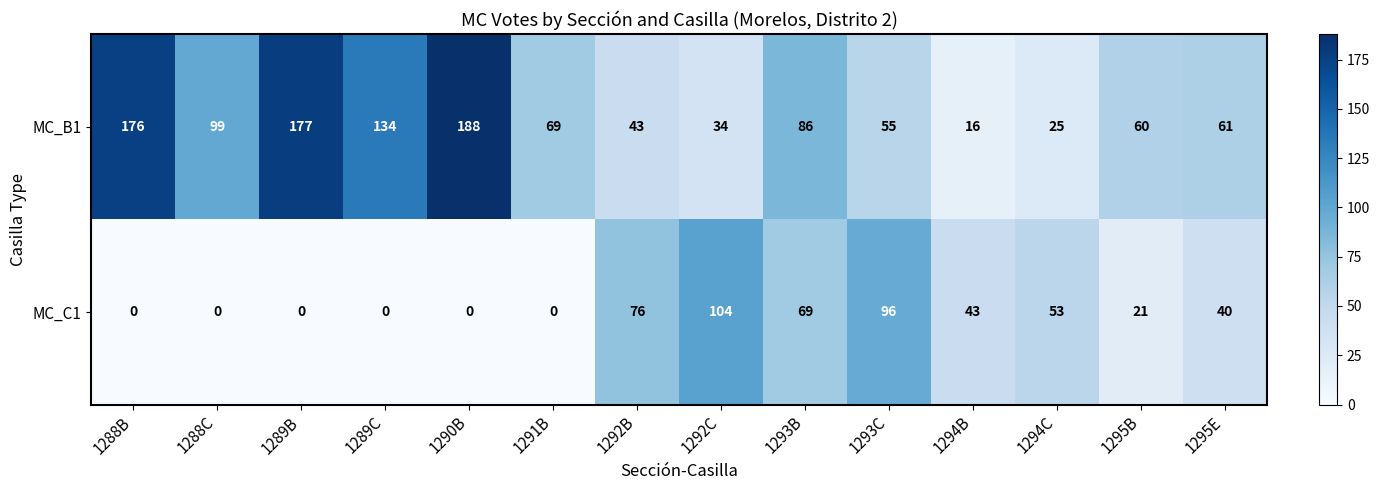

What is the spread (max minus min) of values at 1288B?

176